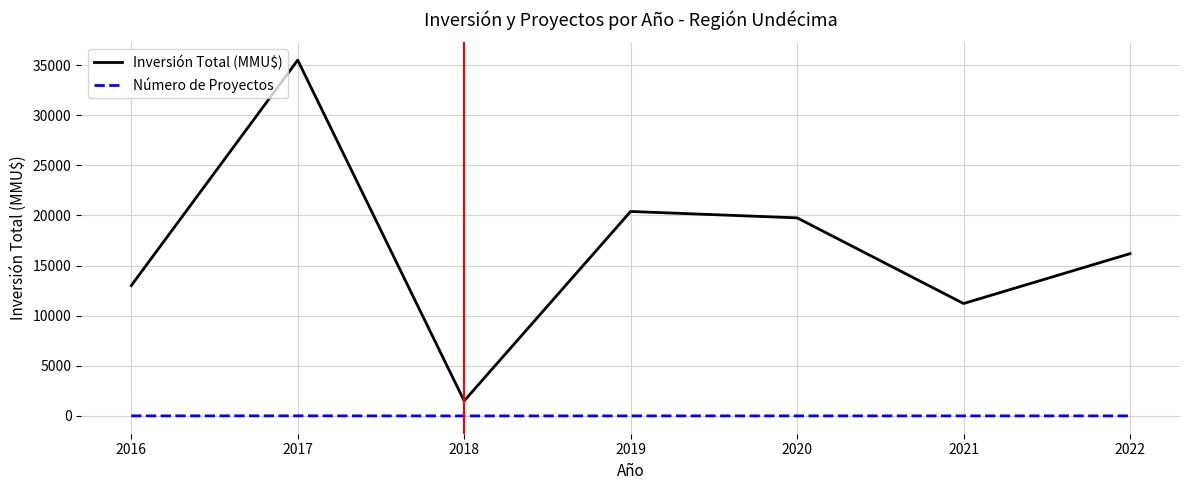

Rank the series by their maximum value, from highest to lowest.

Inversión Total (MMU$), Número de Proyectos